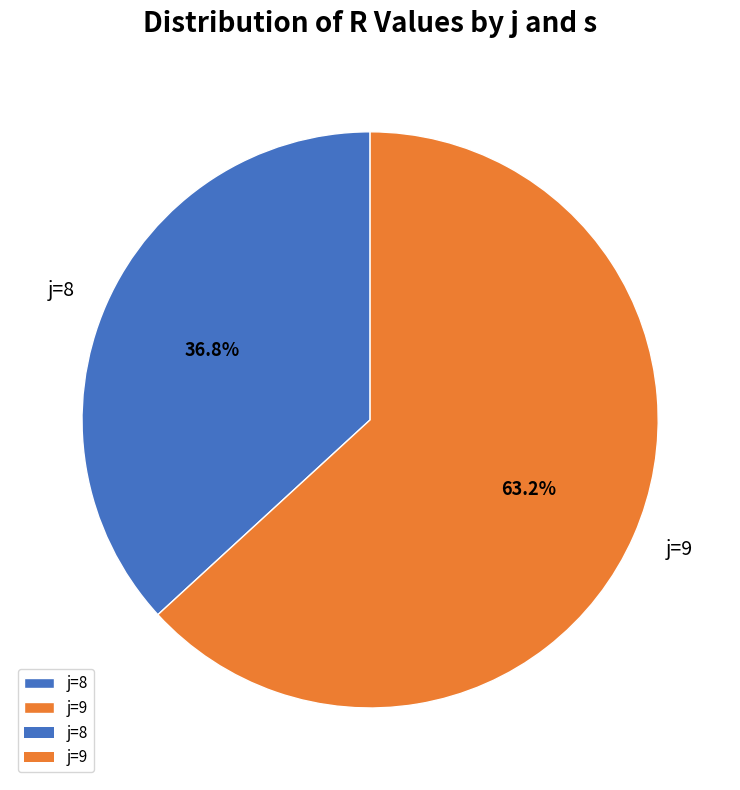

To the nearest percent, what is the average slice percentage?

50%